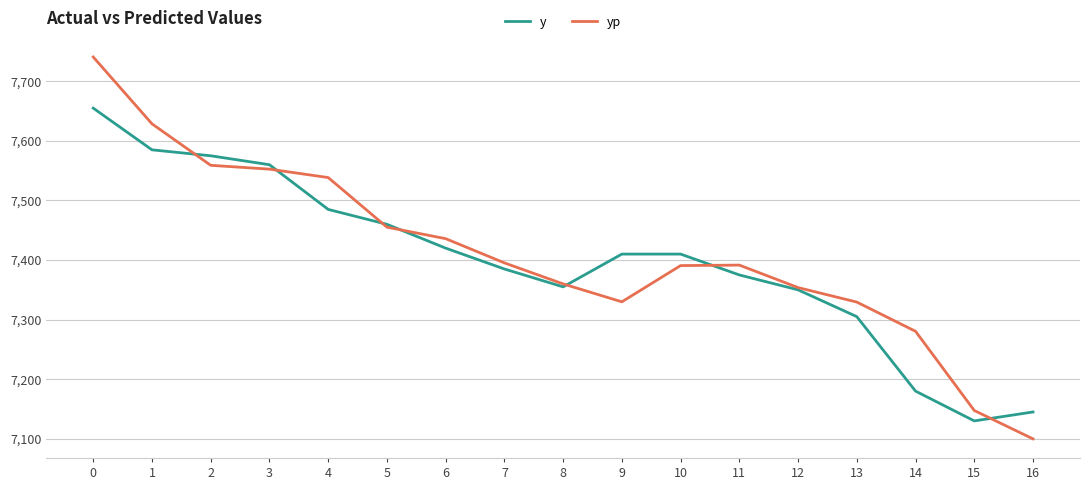

Between 12 and 16, which series saw the biggest shift?

yp